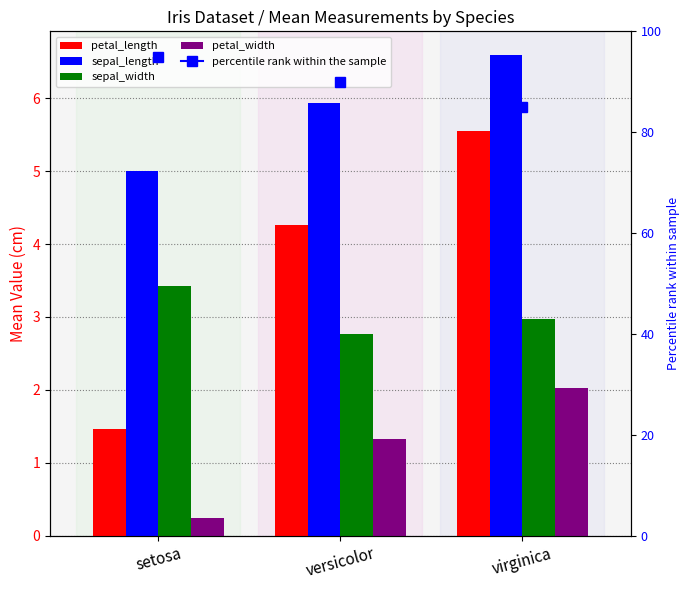

At which label does sepal_length reach its peak?

virginica